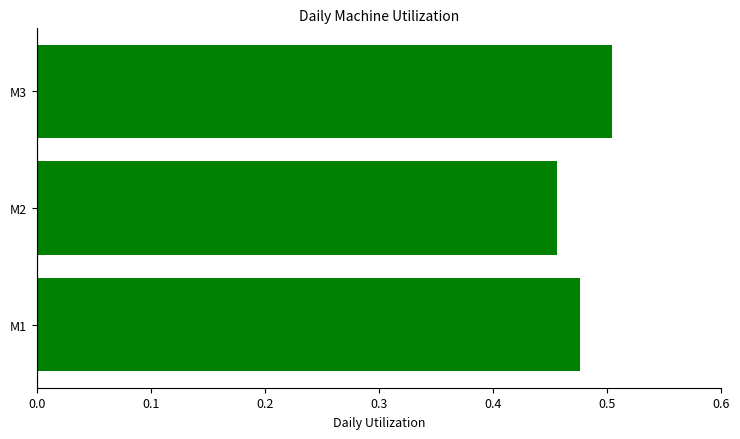

How many bars are there in total?

3